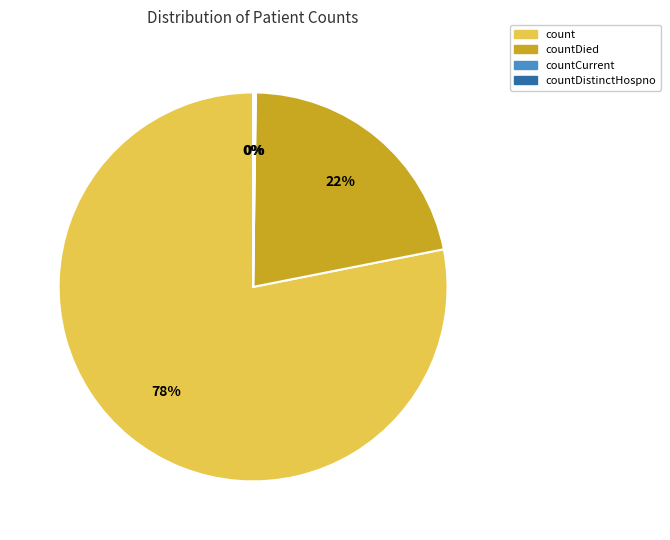

Do count and countDied together represent more than half of the pie?

Yes